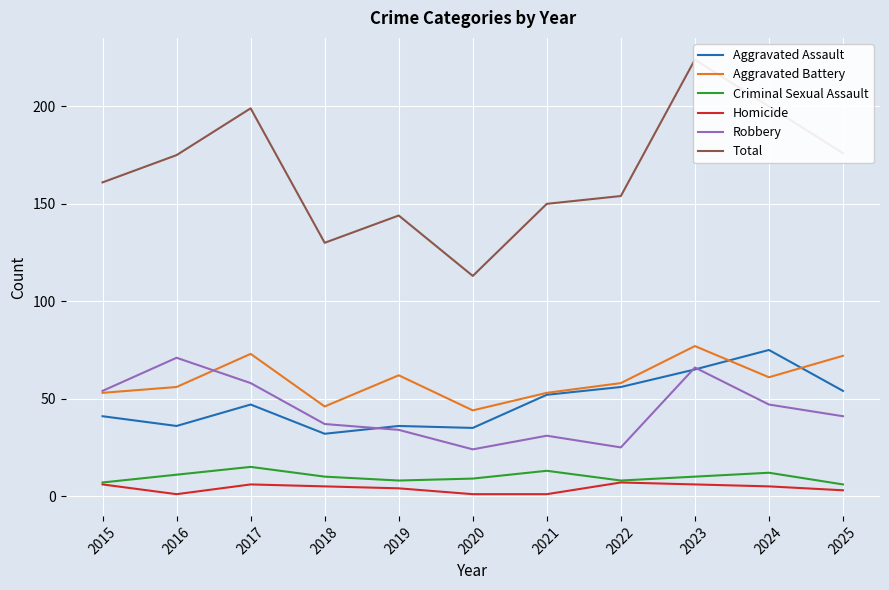

True or false: Robbery has a value of 58 at 2017.

True